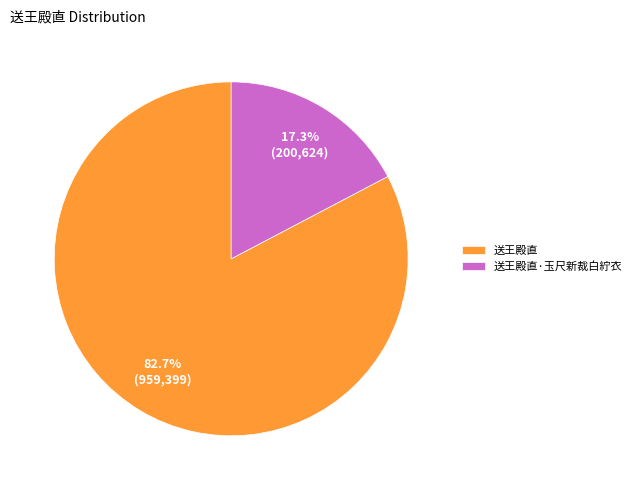

To the nearest percent, what is the combined percentage of 送王殿直·玉尺新裁白紵衣 and 送王殿直?

100%